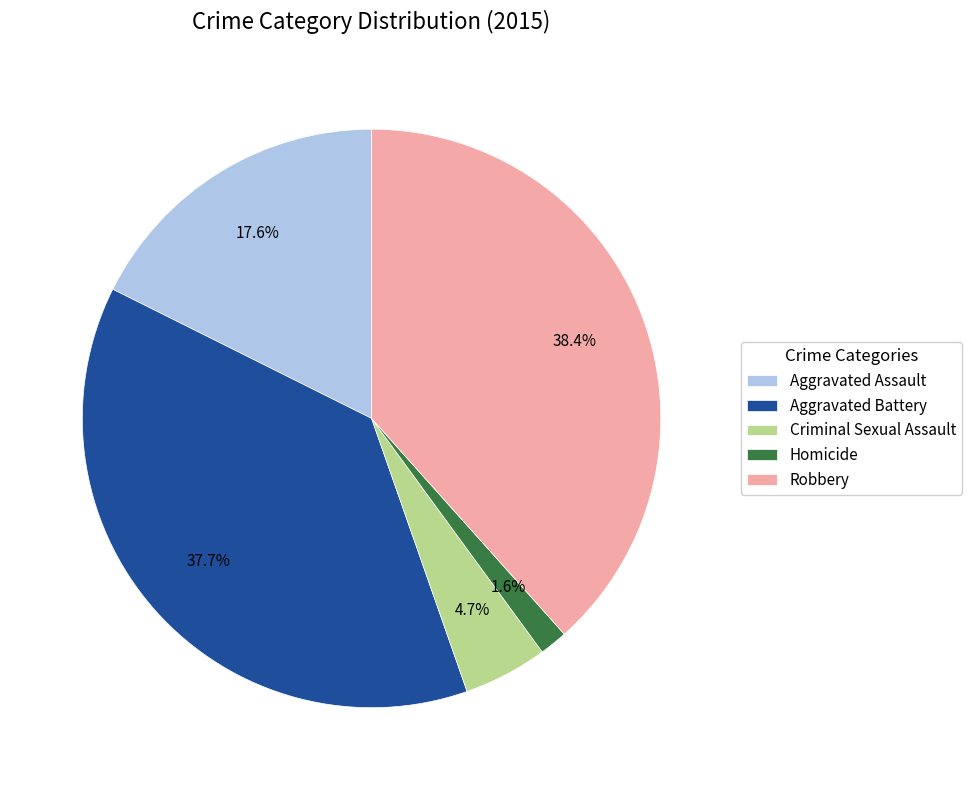

Which category has the smallest portion of the pie?

Homicide